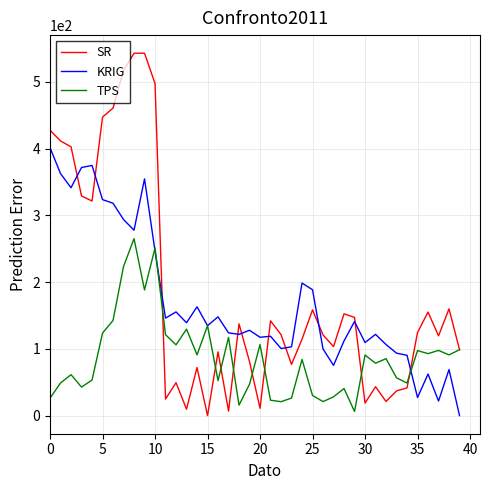

Which series has the widest spread of values?

SR